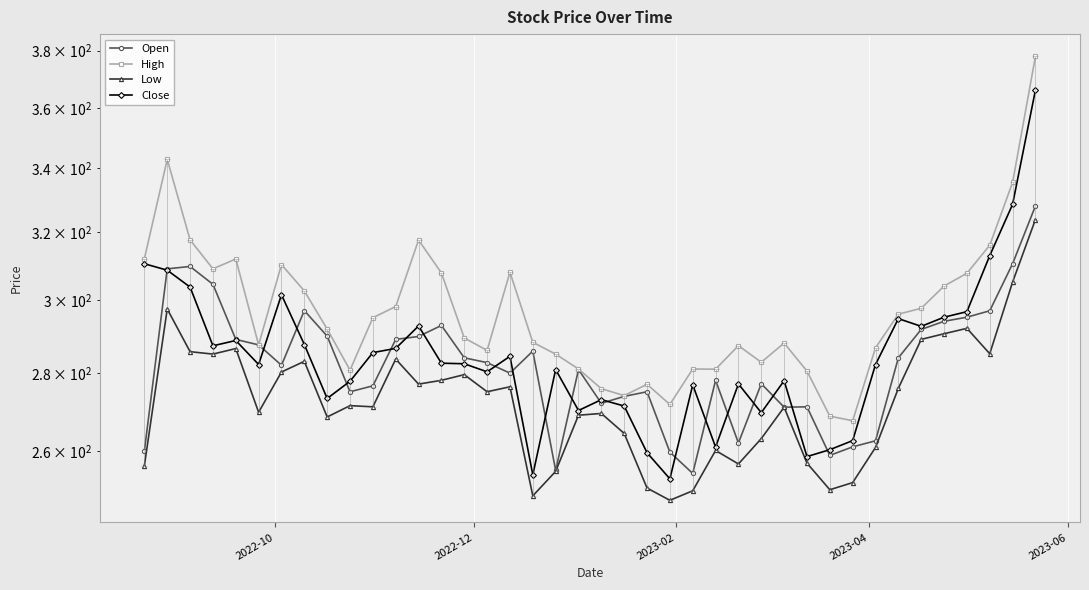

What is the value of the Low point at the 38th from the left?

285.1